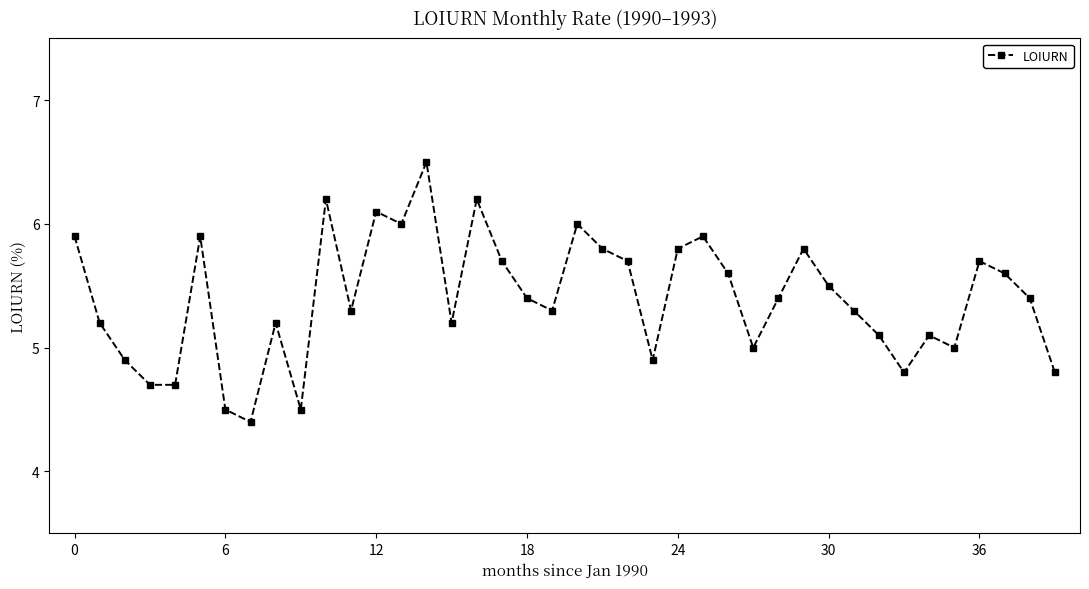

True or false: there are more than 1 points higher than both neighbors.

True